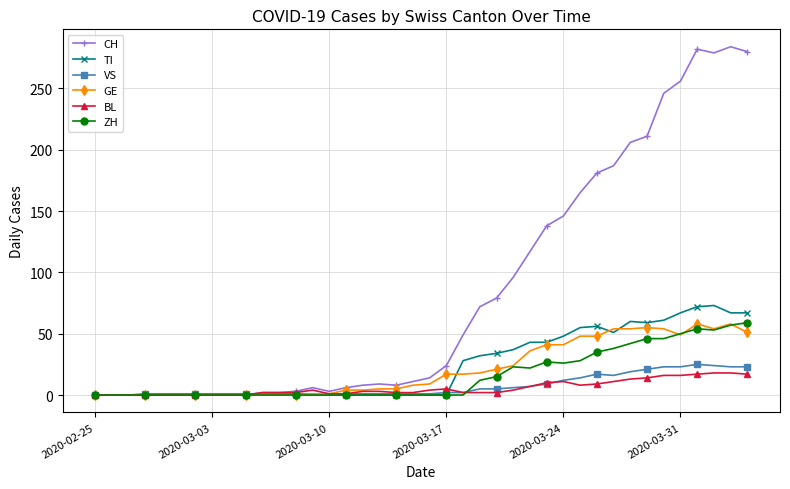

True or false: GE has more than 2 interior local peaks.

True